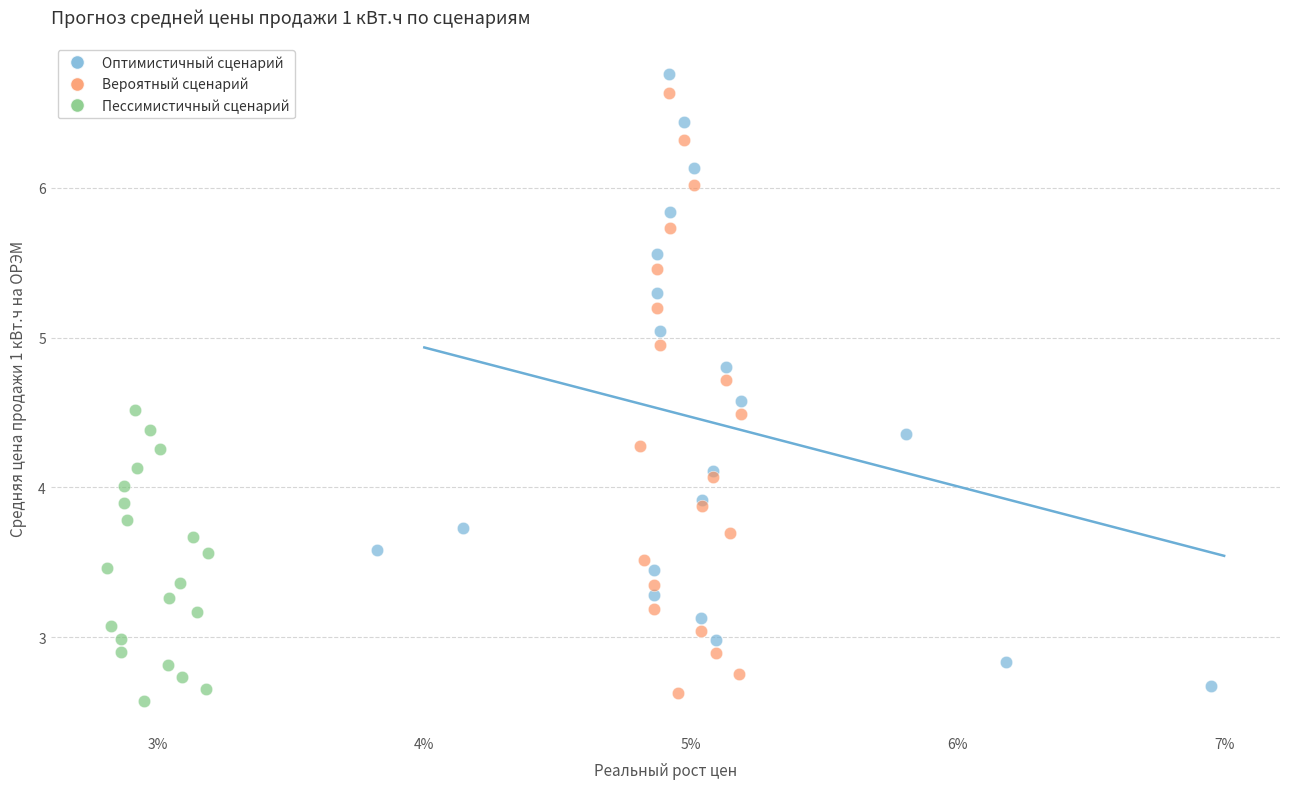

What are all the series names shown in the legend?

Оптимистичный сценарий, Вероятный сценарий, Пессимистичный сценарий